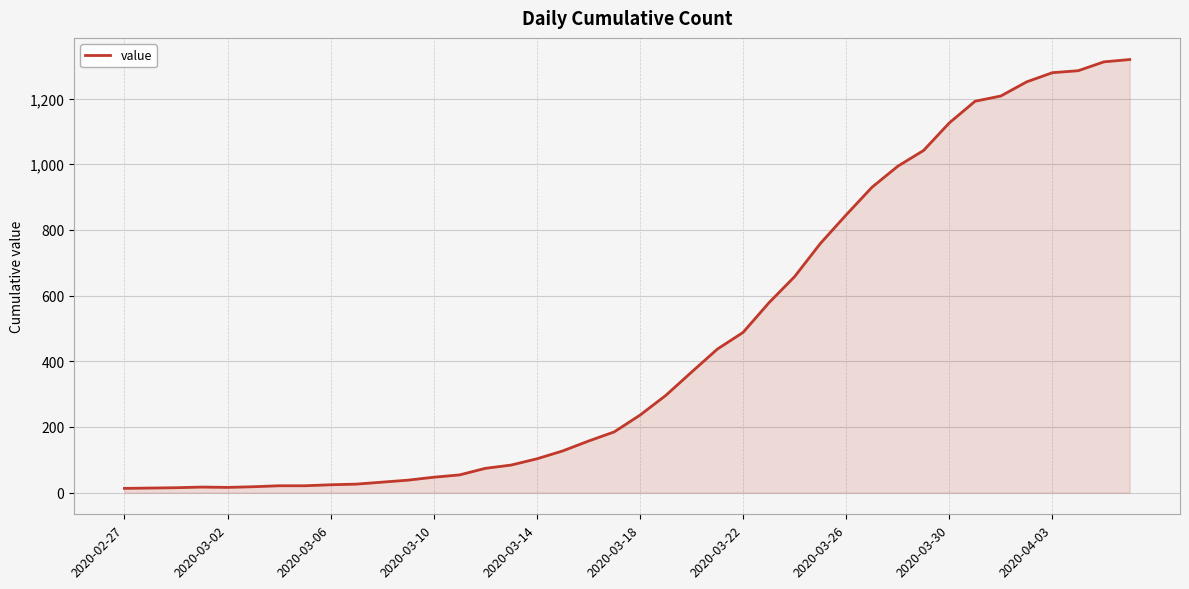

What is the greatest value displayed?

1319